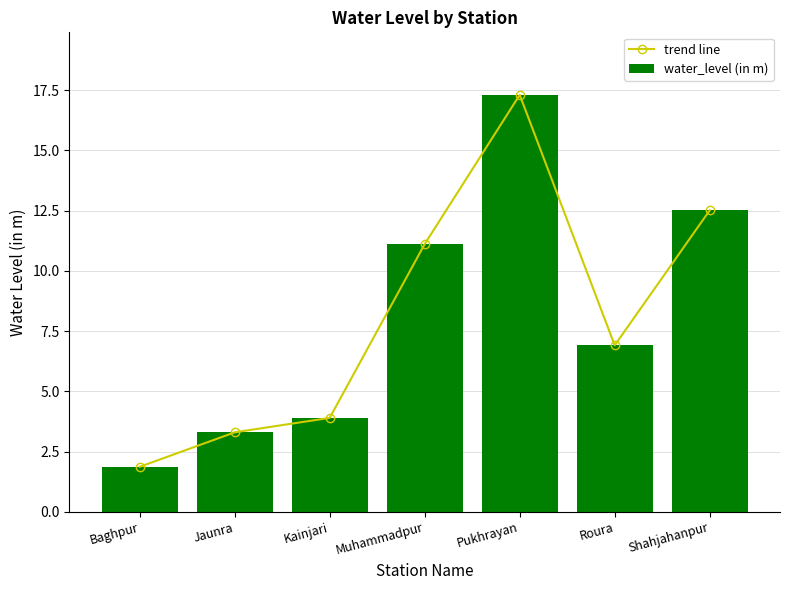

At which label is trend line closest to 9?

Roura